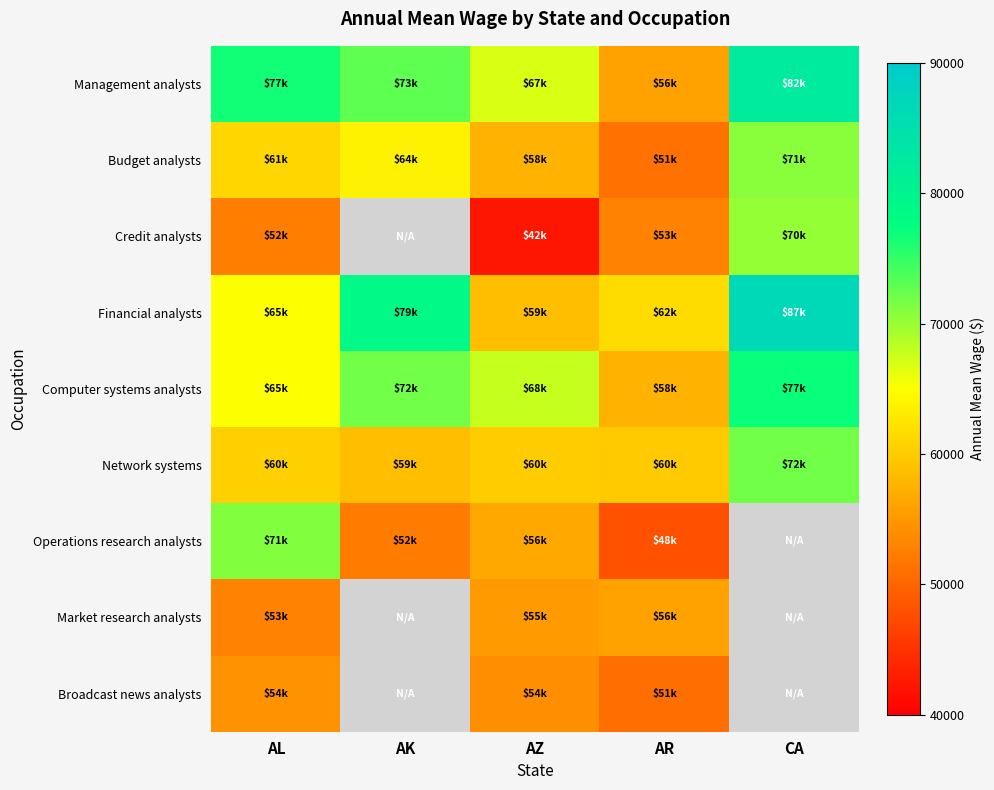

How many Budget analysts values are between 57570 and 63760?

3